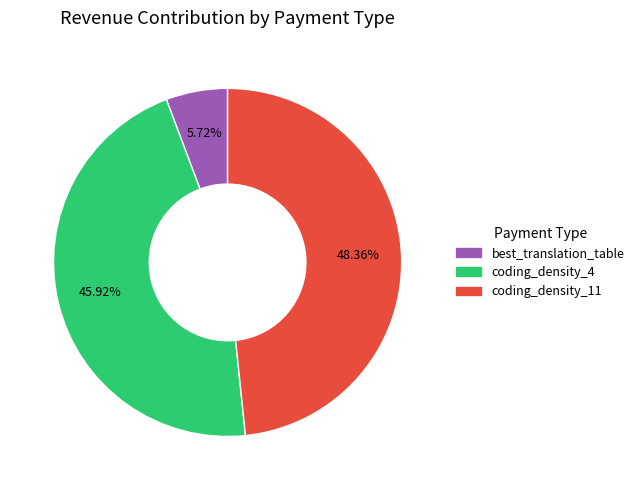

To the nearest percent, what is the difference between the coding_density_4 and best_translation_table slice percentages?

40%